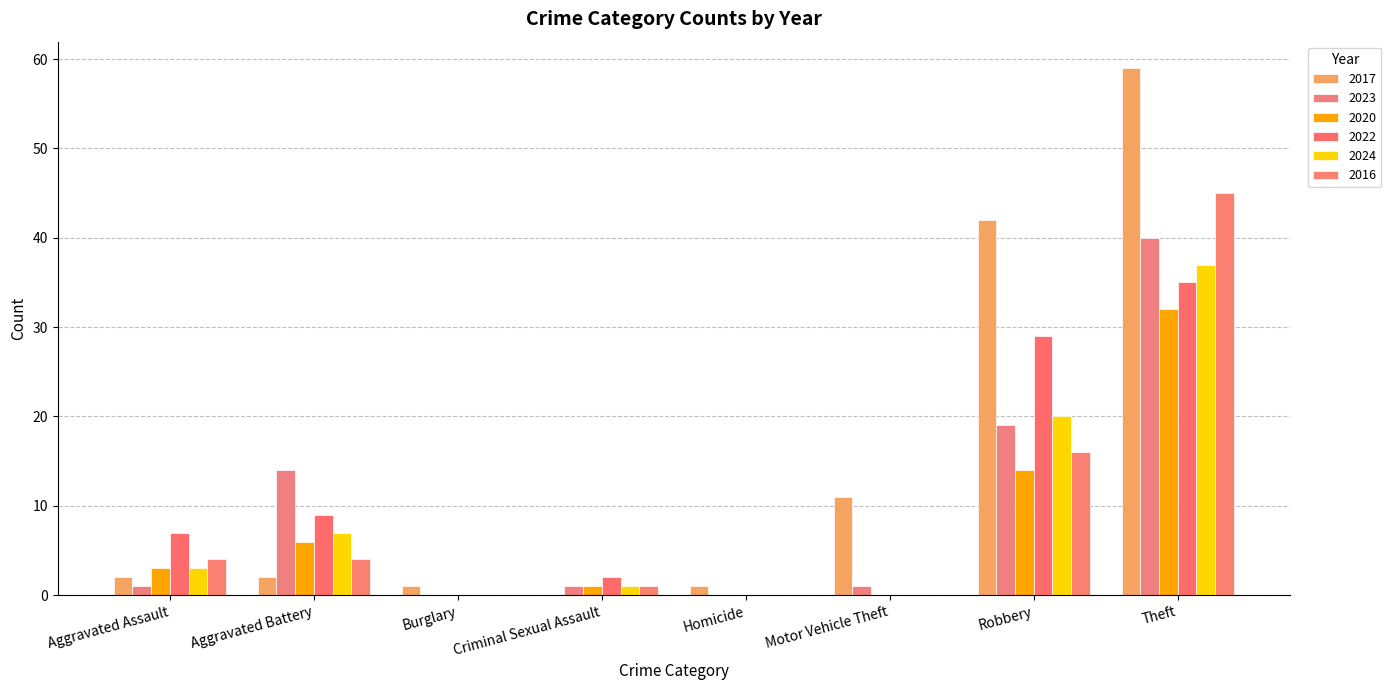

What is the difference between the 2023 values at Homicide and Criminal Sexual Assault?

1